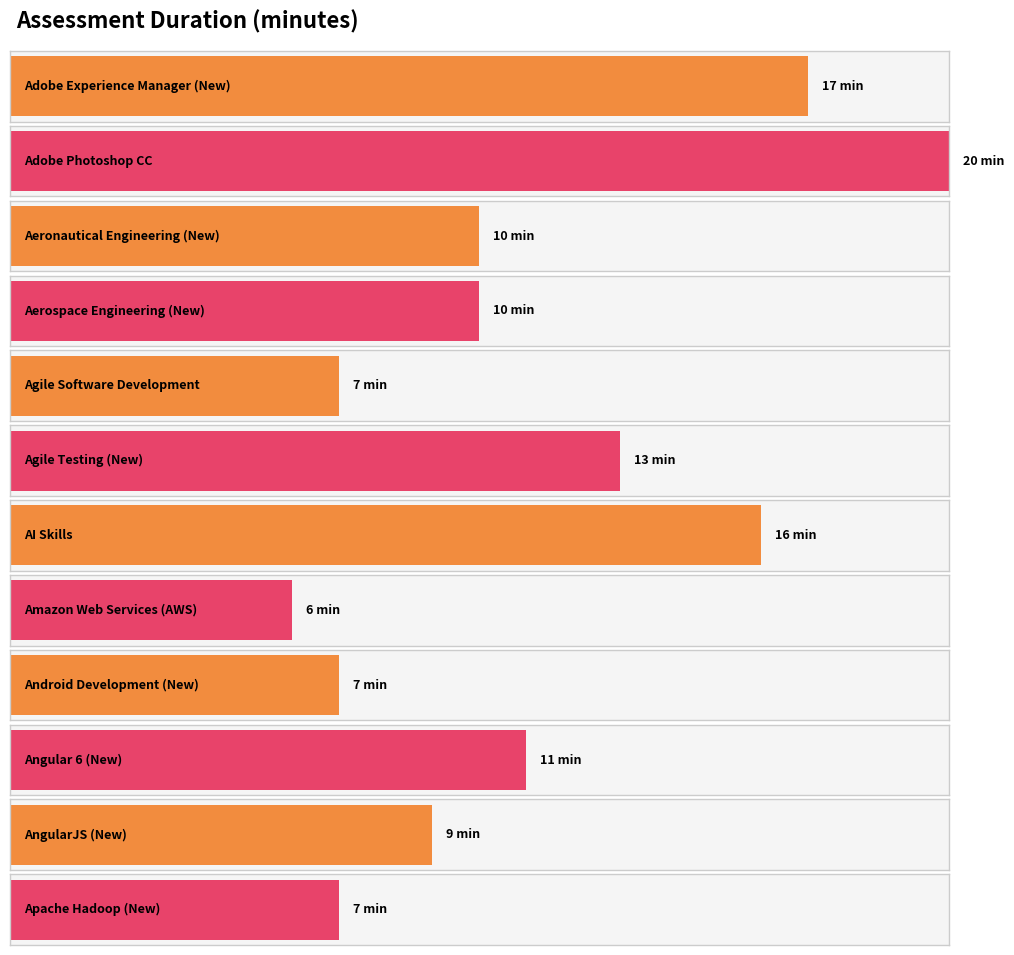

How many values exceed 10?

5